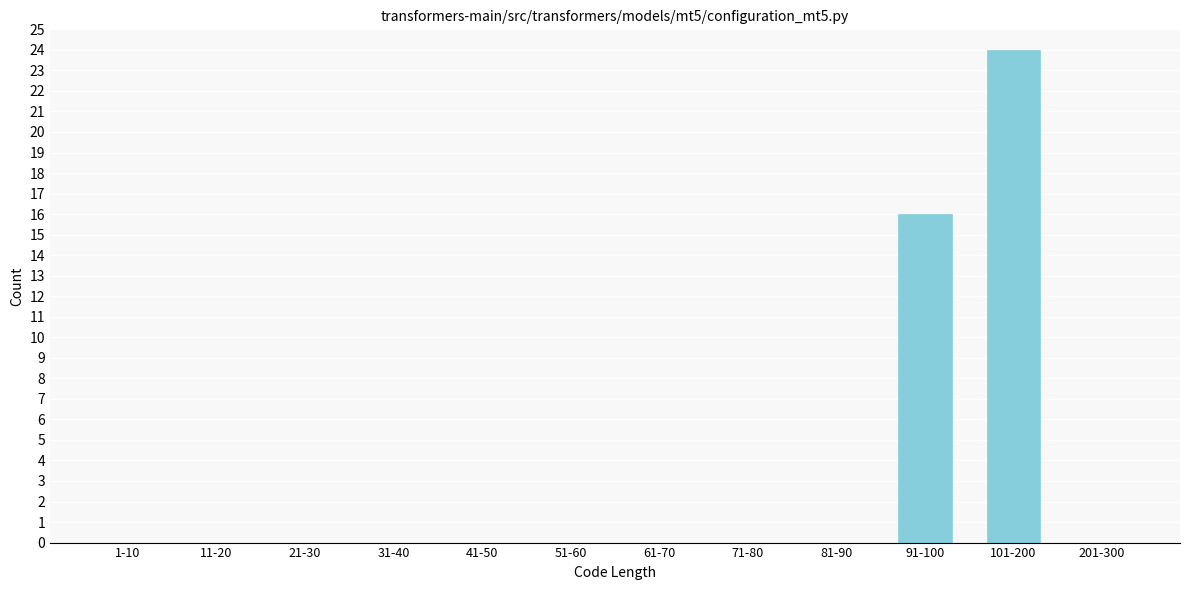

Reading right to left, transcribe all the data shown in this chart.

201-300=0	101-200=24	91-100=16	81-90=0	71-80=0	61-70=0	51-60=0	41-50=0	31-40=0	21-30=0	11-20=0	1-10=0